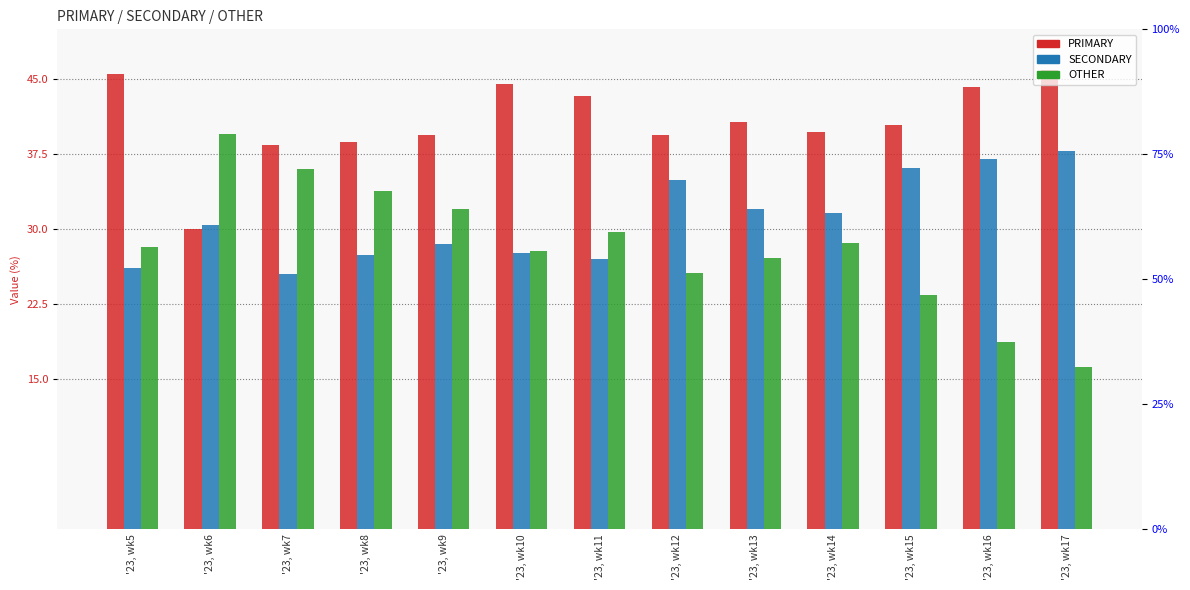

What is the value of the SECONDARY bar at the 9th from the left?

32.0